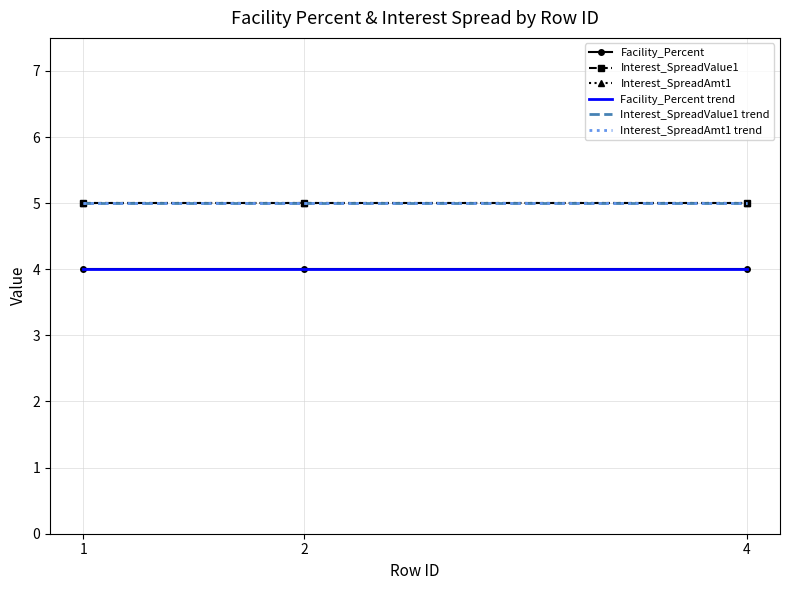

What is the value of the Facility_Percent trend point at the 1st from the left?

4.0